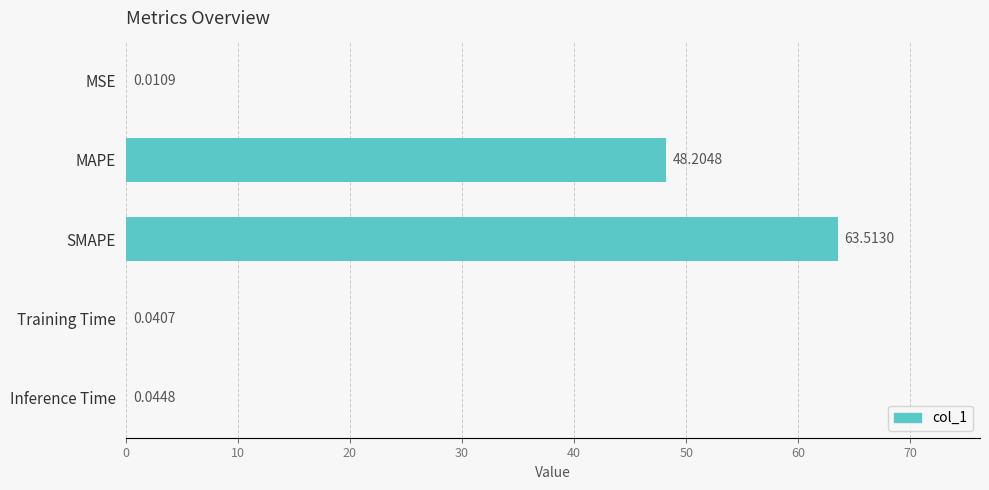

Where is the data nearest to the value 31?

MAPE